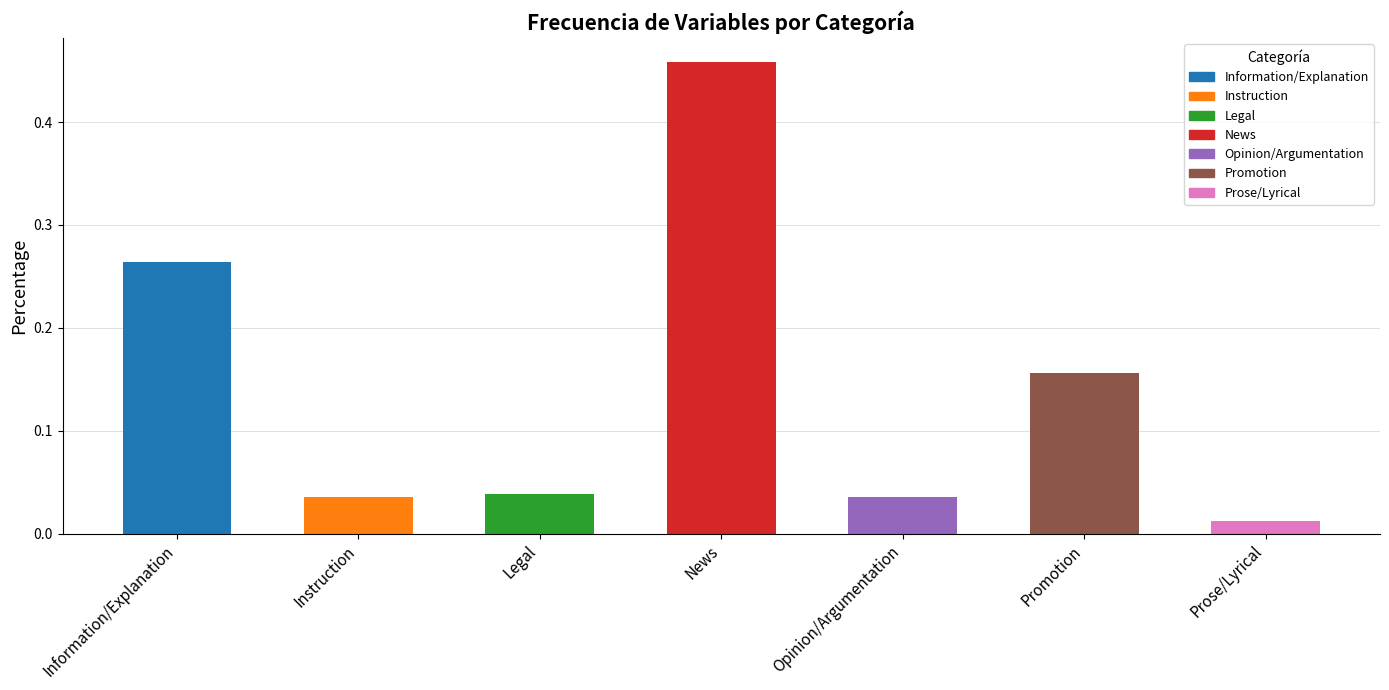

How many bars are there in total?

7